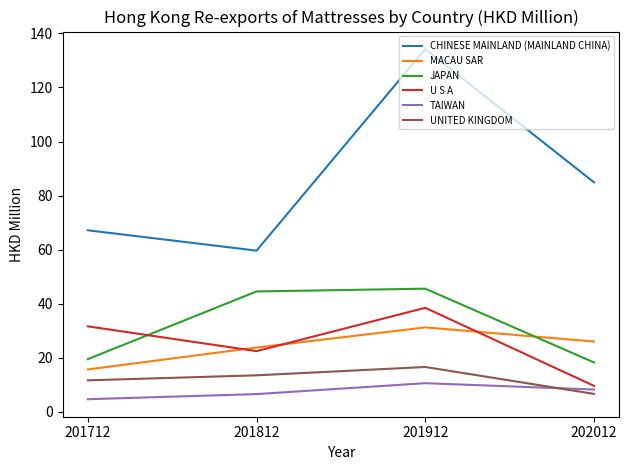

What is the sum of the CHINESE MAINLAND (MAINLAND CHINA) values at 201912 and 201712?

201.4